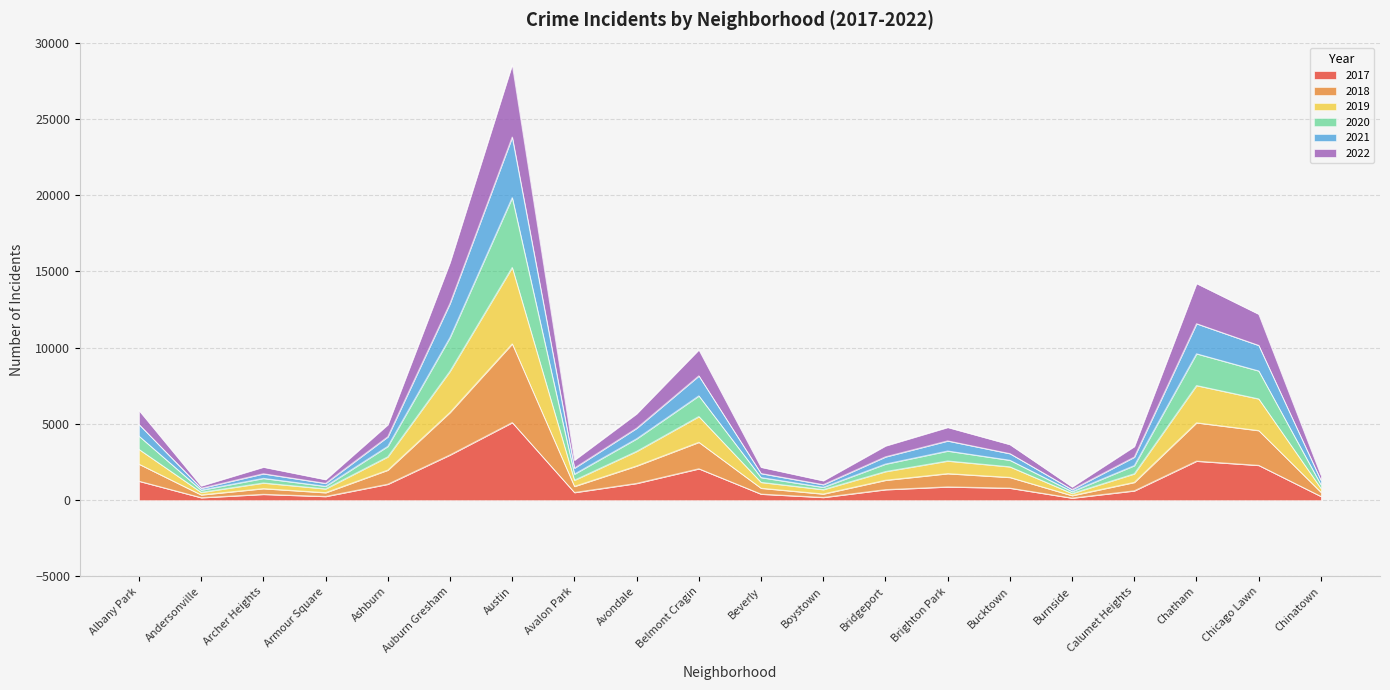

What is the label of the 6th point from the right?

Bucktown